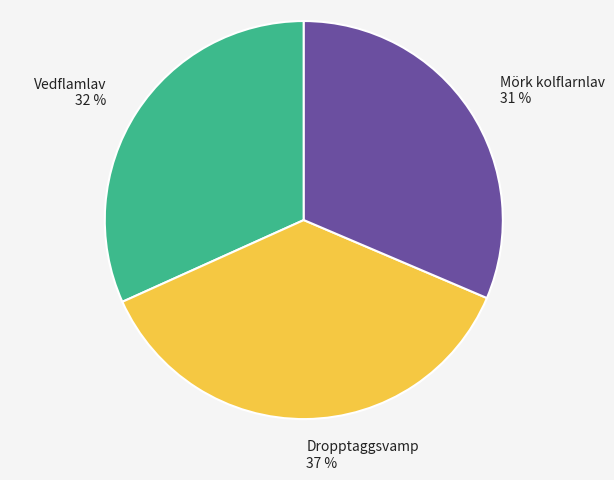

To the nearest percent, what percentage of the pie is Dropptaggsvamp?

37%